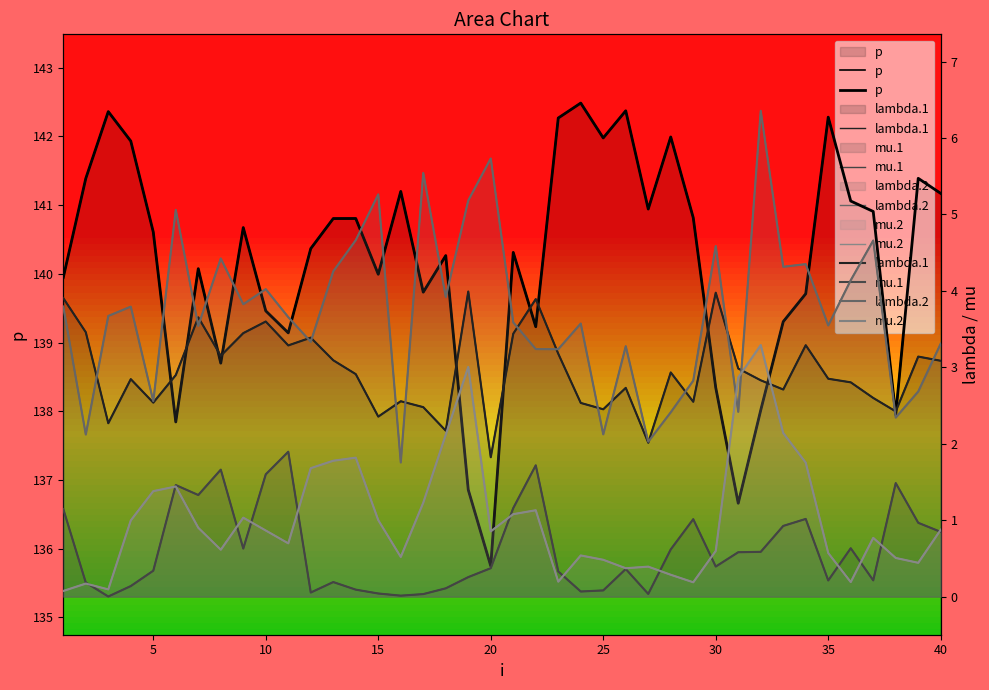

Rank the series by their maximum value, from highest to lowest.

p, lambda.2, lambda.1, mu.2, mu.1